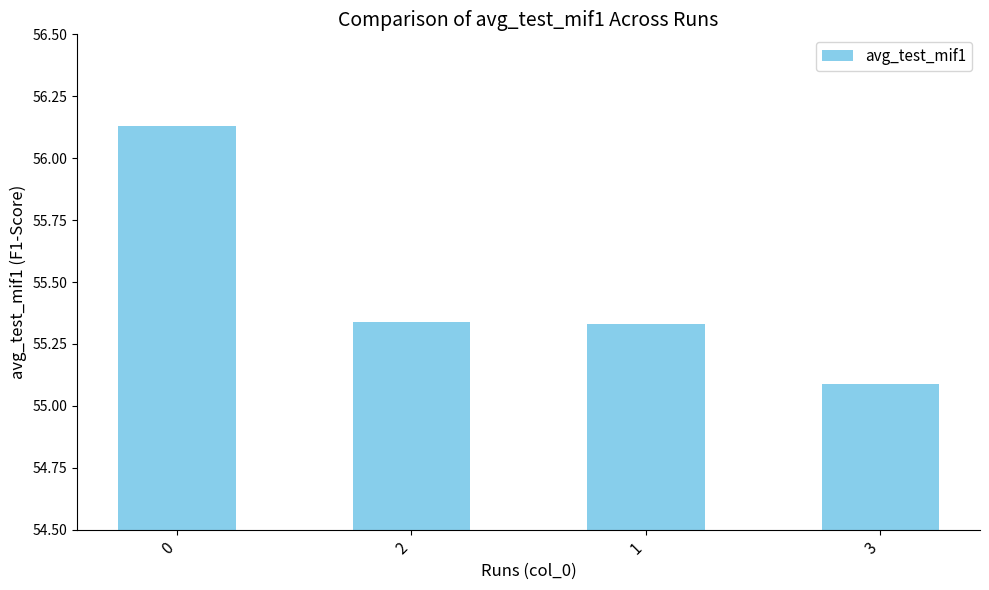

What is the label of the 2nd bar from the left?

2